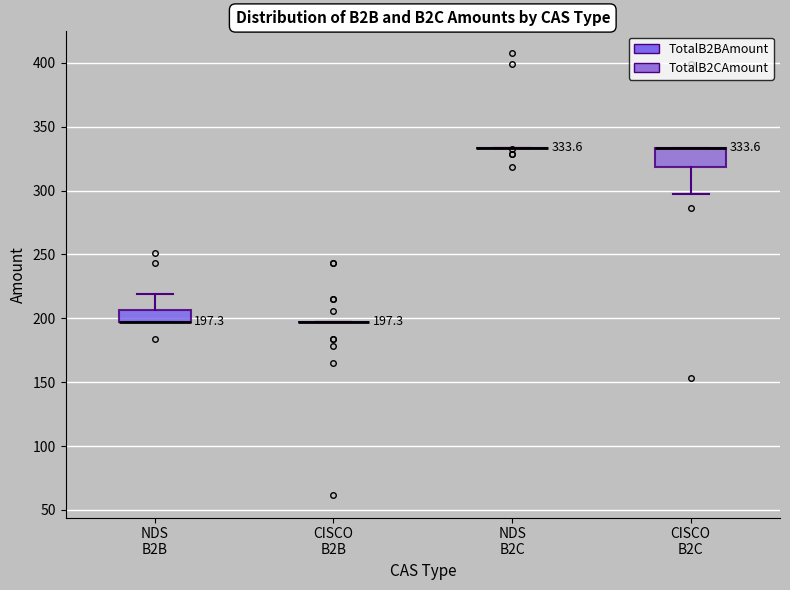

Which box is the tallest, from its lower edge to its upper edge?

CISCO B2C